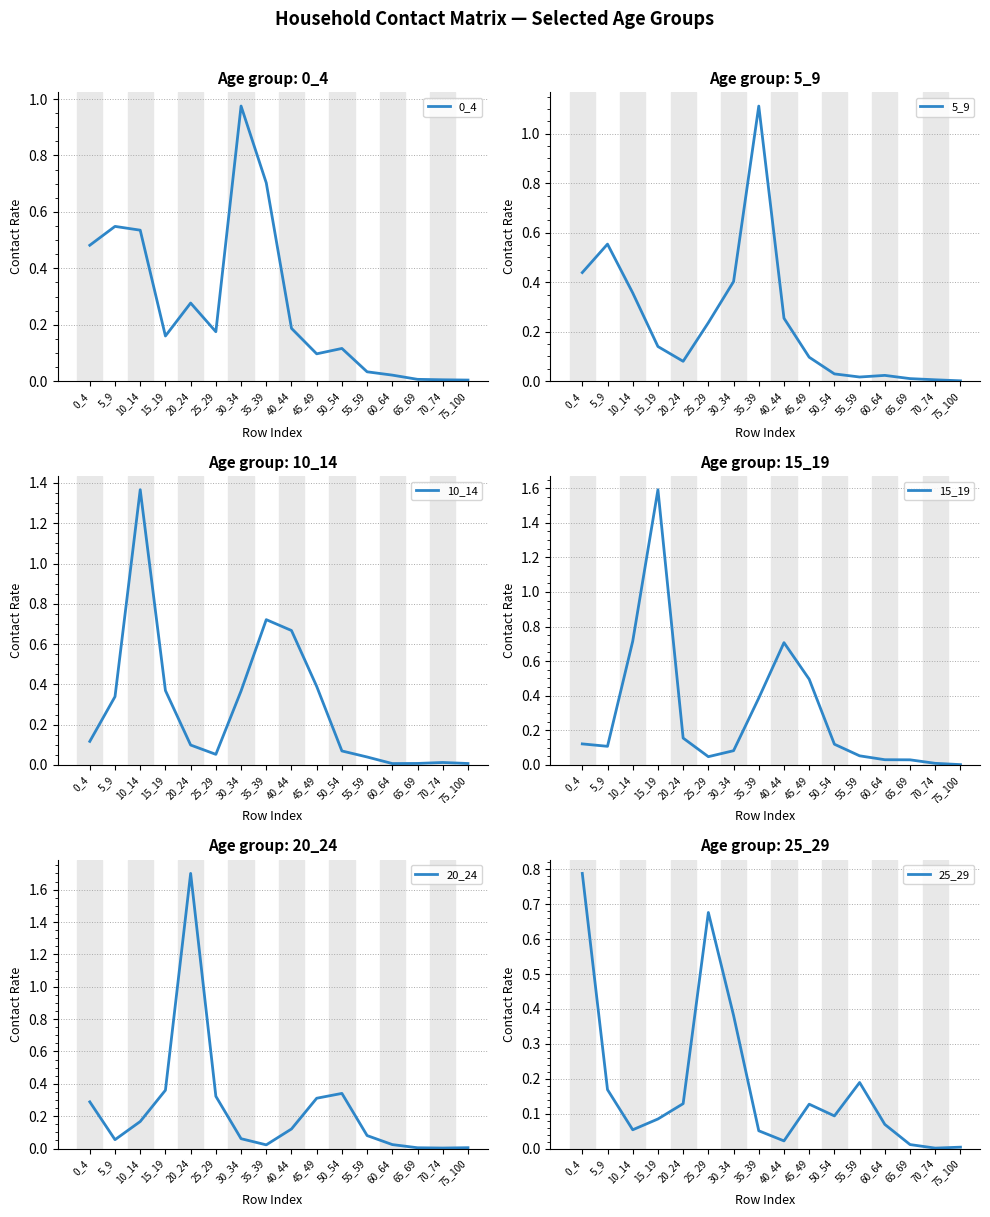

Does the chart have visible grid lines?

Yes